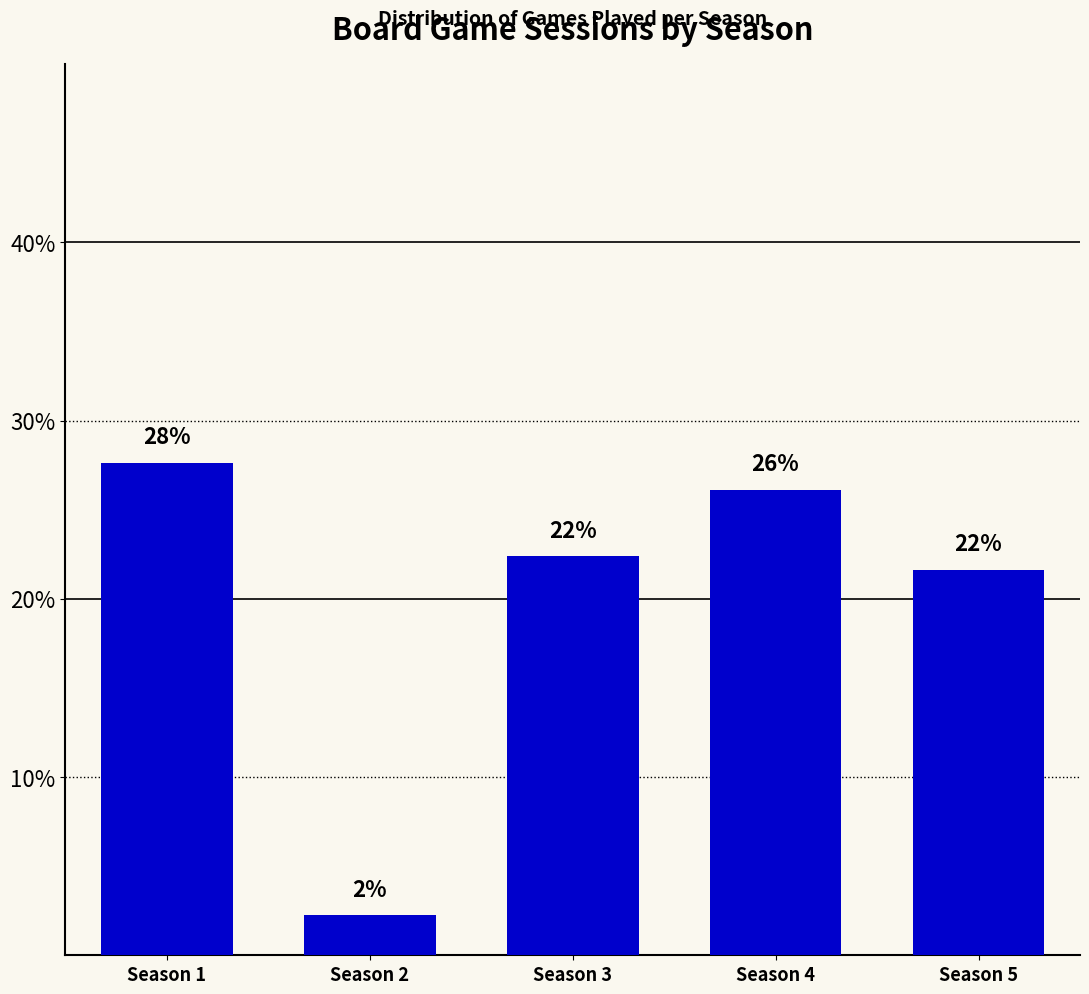

Which category has the highest value across all series?

Season 1